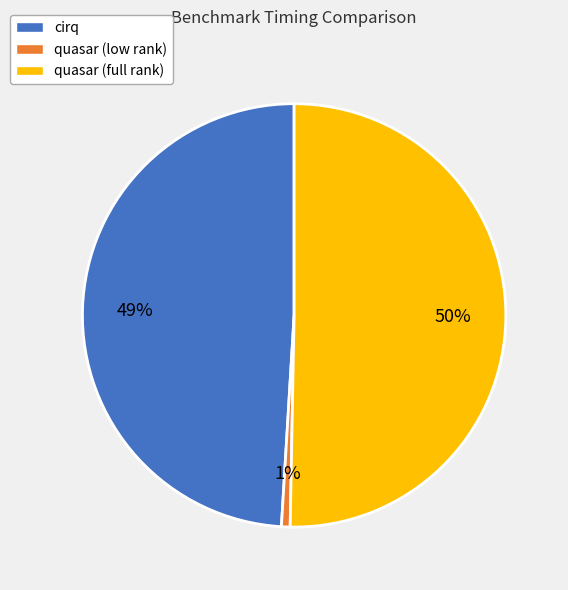

Between cirq and quasar (low rank), which is larger?

cirq